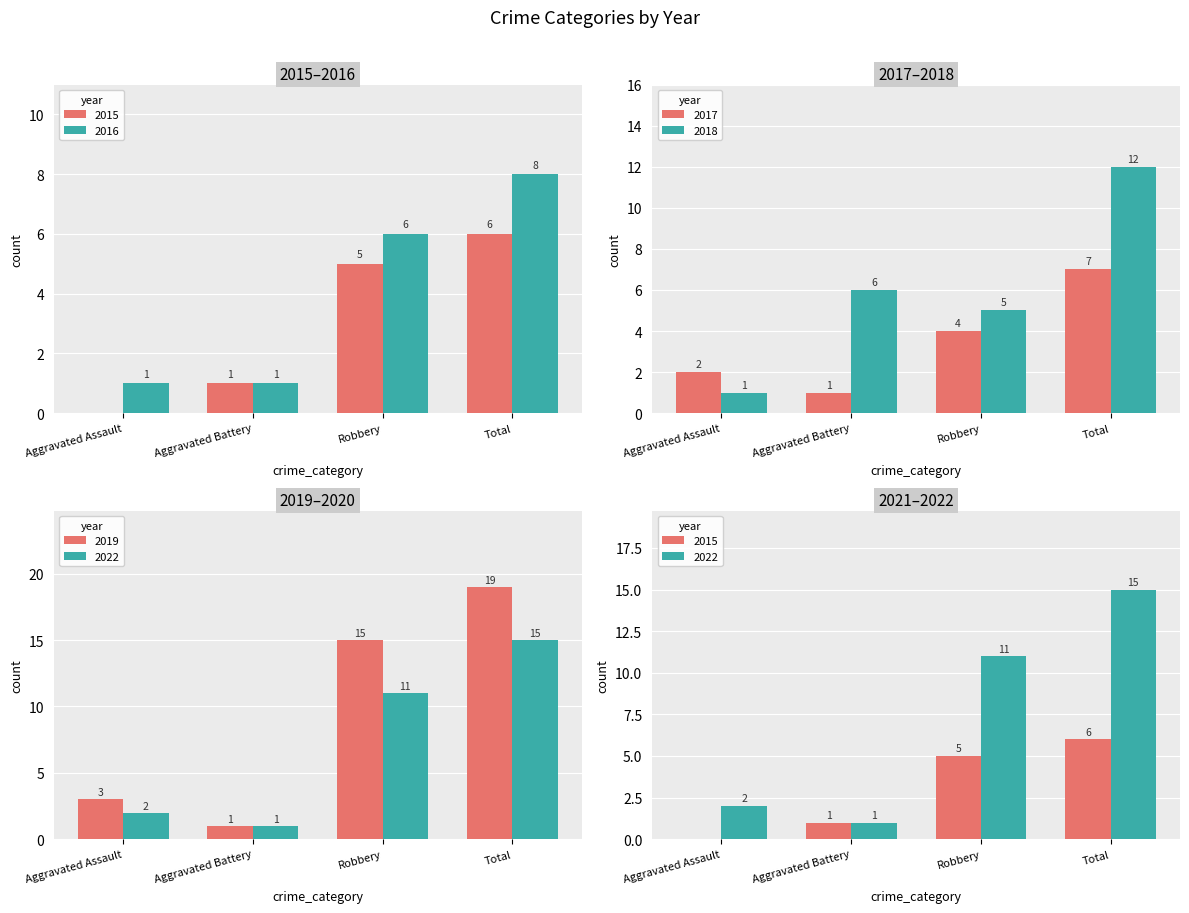

What is the value of the 2018 bar at the 1st from the left?

1